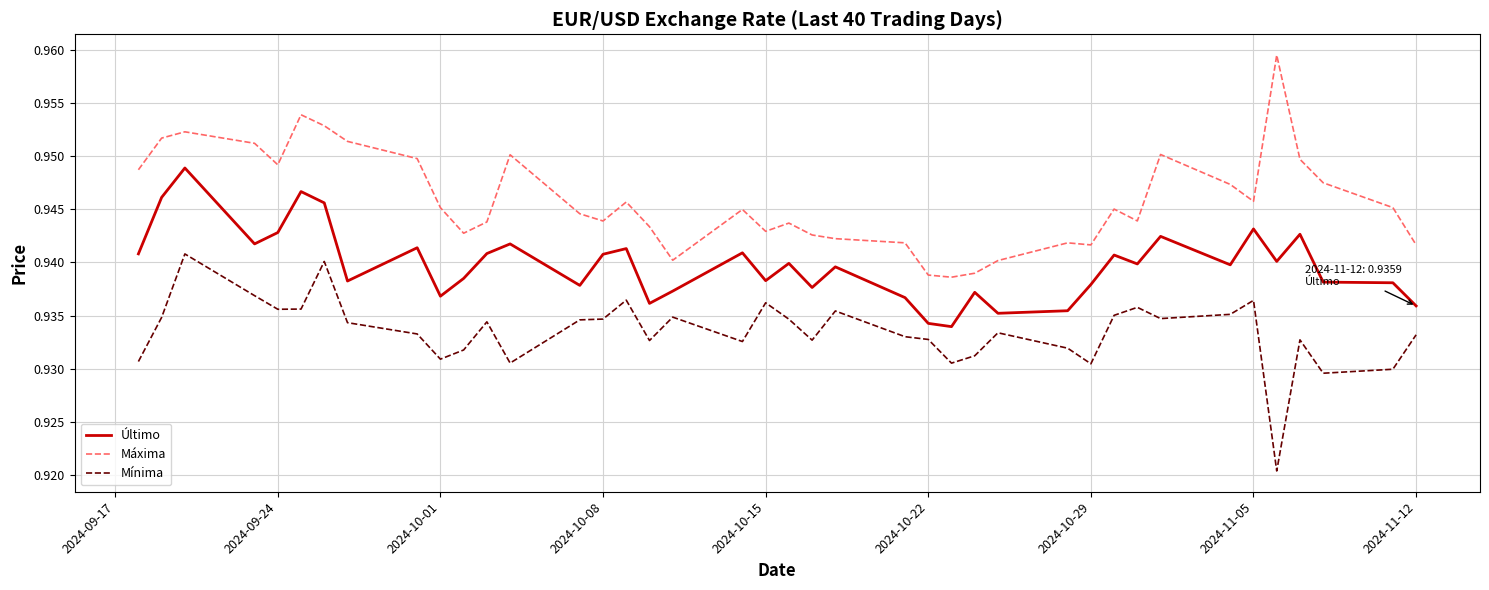

Which series has the largest total across all categories?

Máxima